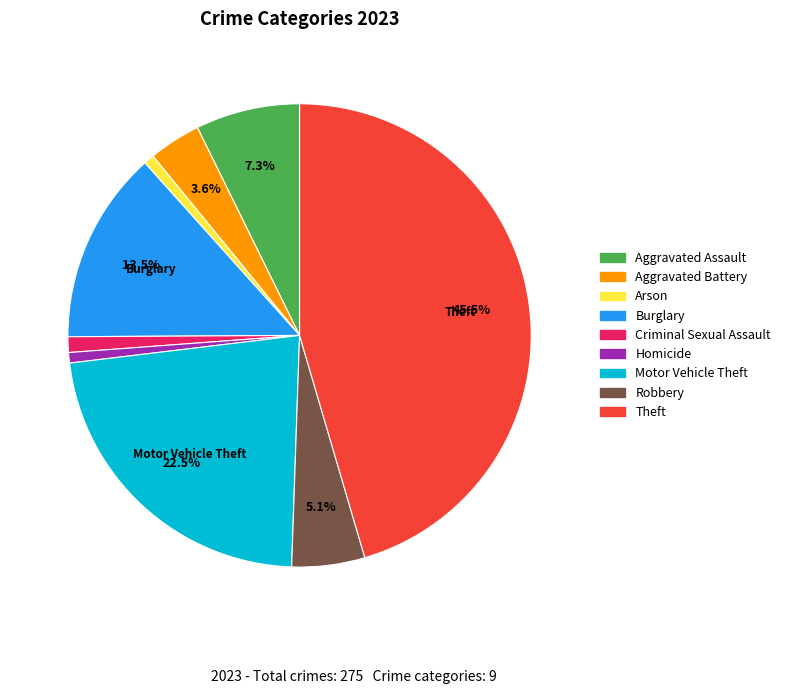

Approximately how many times larger is the value at Theft compared to Arson?

62.5